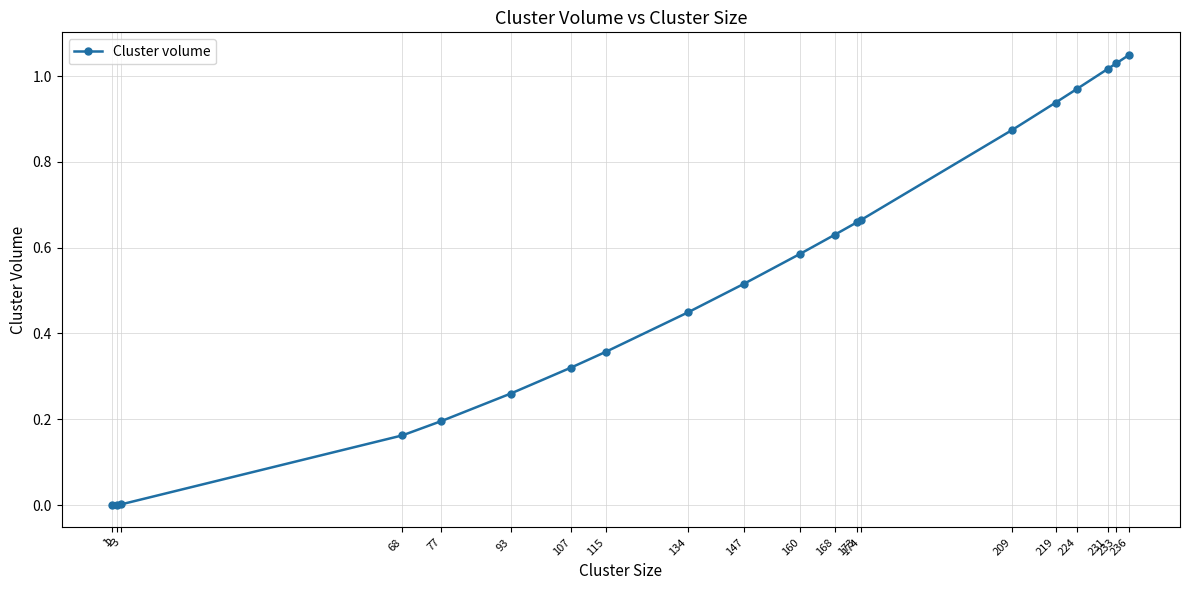

Count the number of categories in the chart.

20